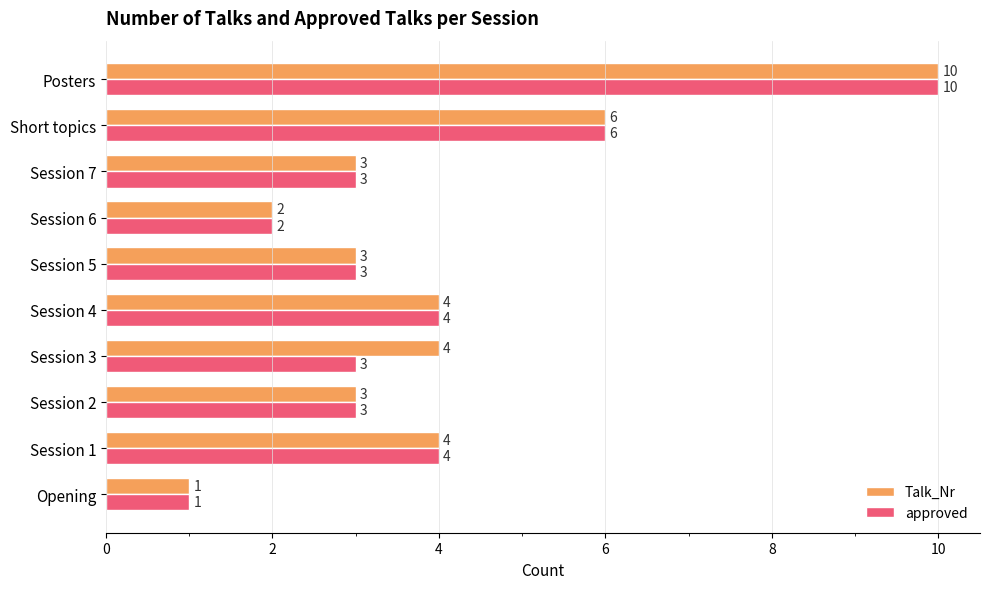

The value of approved at Opening is 1. True or false?

True